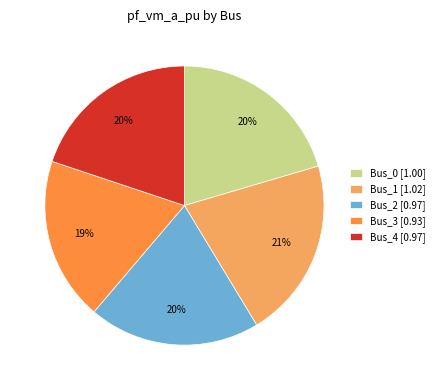

The Bus_2 slice represents 20% of the pie. True or false?

True